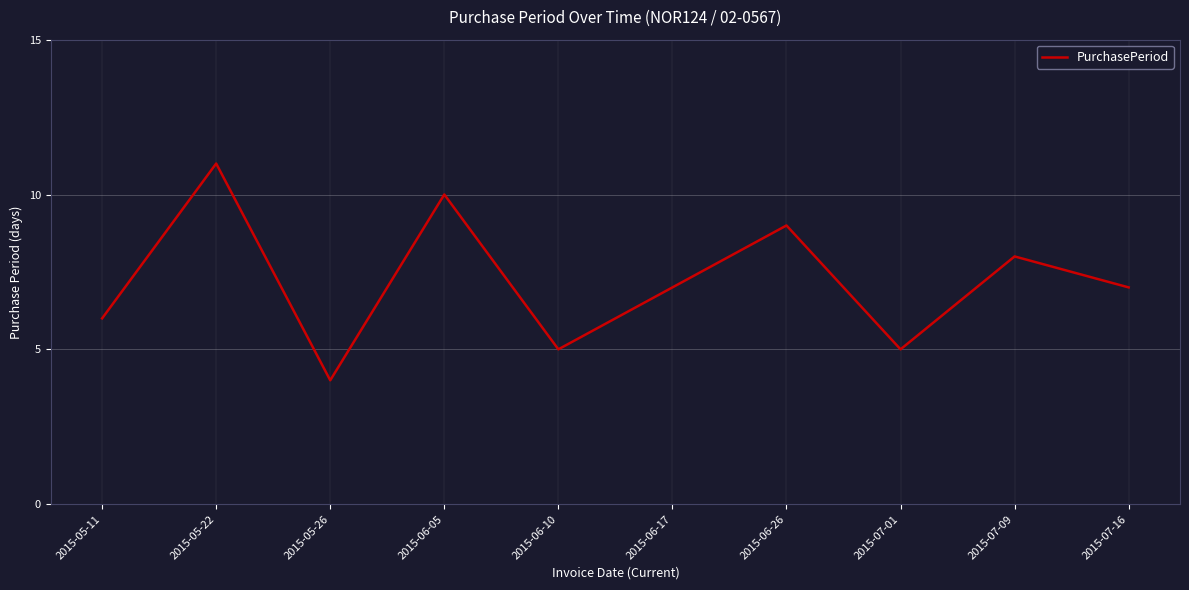

What position from the left is 2015-06-17?

6